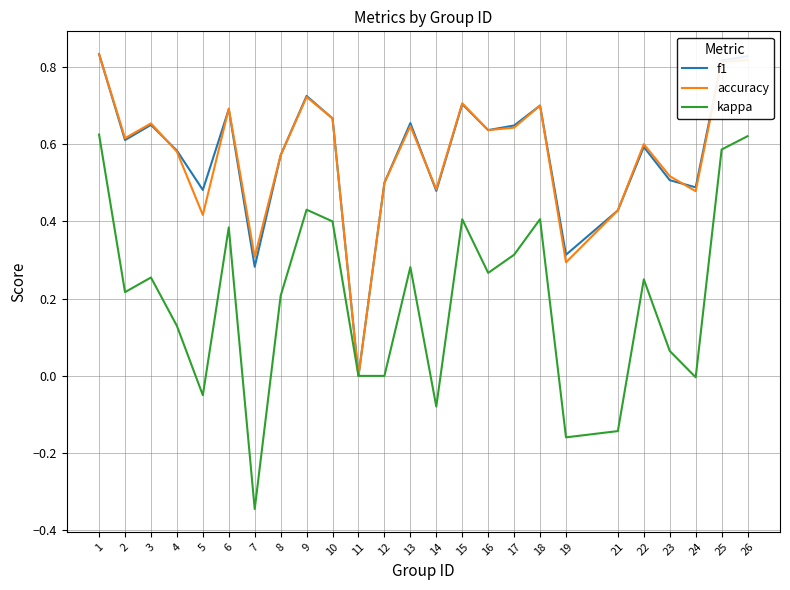

Which series has the widest spread of values?

kappa